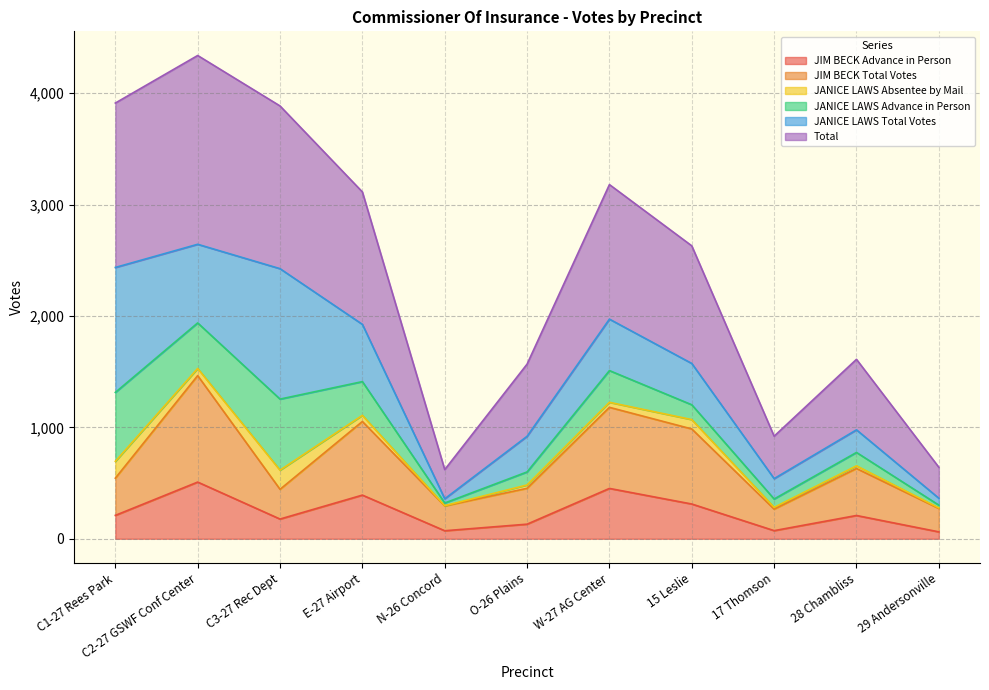

What is the maximum value for JIM BECK Advance in Person?

509